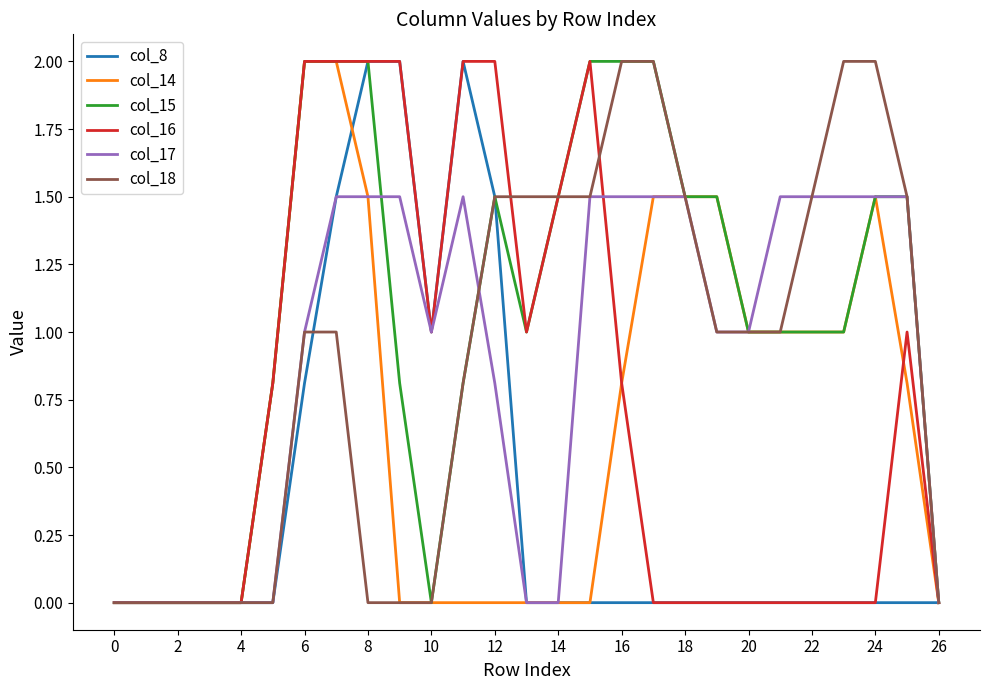

What is the maximum value for col_14?

2.0